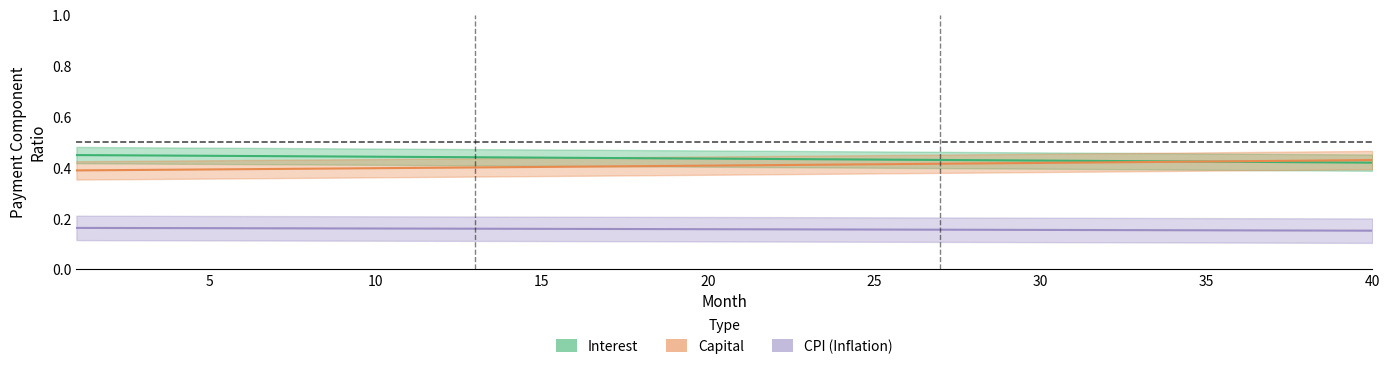

What is the sum of all Capital values?

16.3